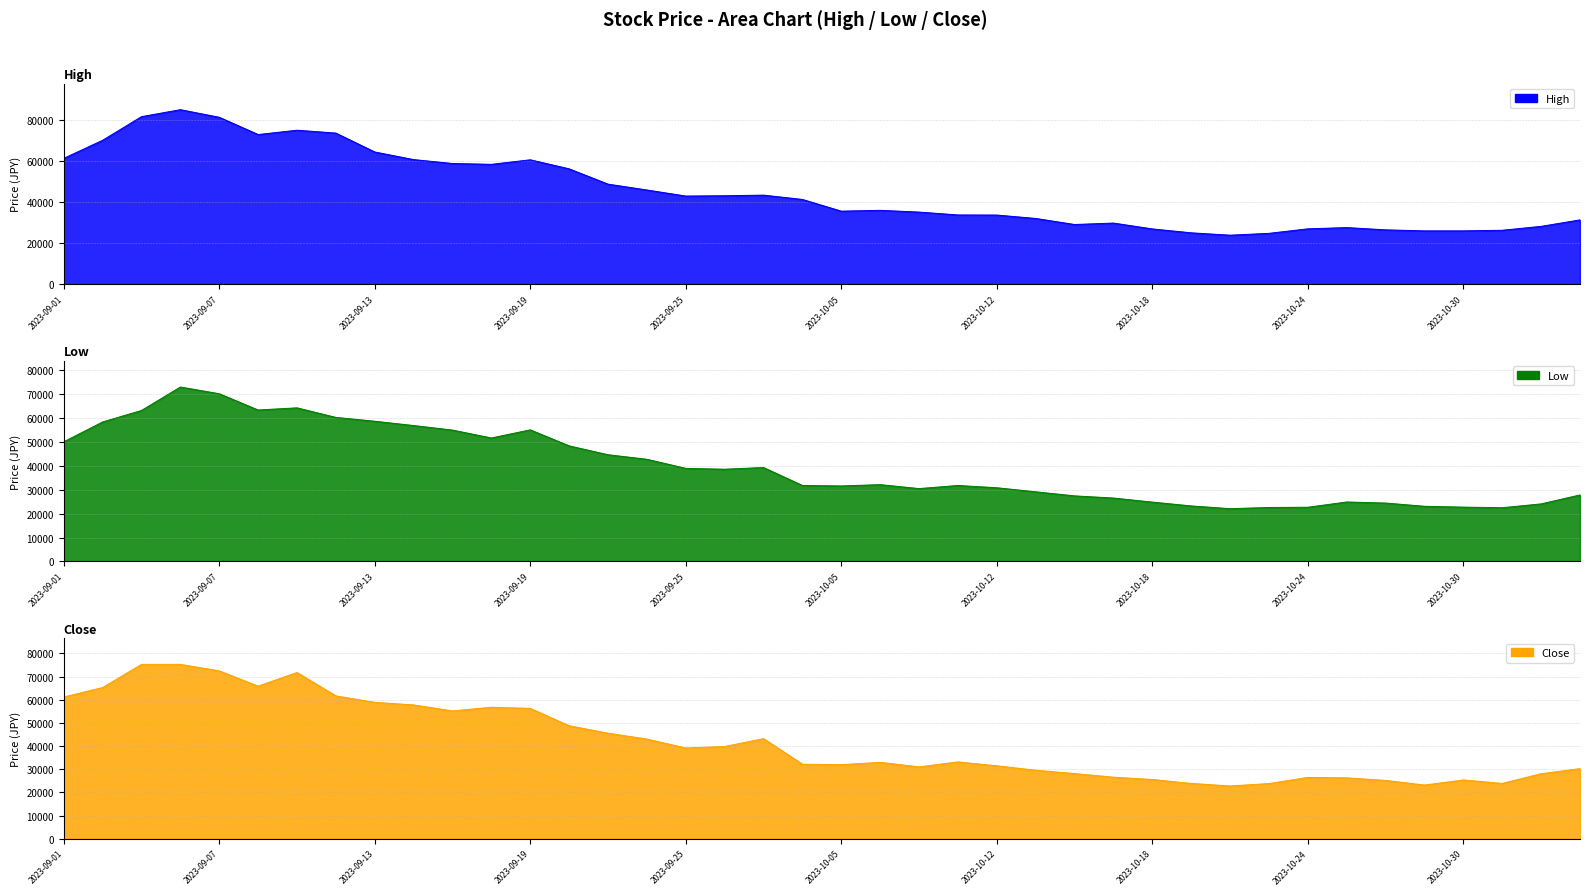

Reading left to right, list all the values displayed in this chart.

High: 61200	70000	81500	84900	81200	72800	74900	73500	64300	60600	58700	58300	60500	56100	48650	45800	42850	43000	43300	41200	35500	35900	35050	33650	33600	31950	29000	29700	26850	24950	23800	24700	26900	27500	26400	25900	25900	26200	28100	31250
Low: 50000	58300	63100	72900	70100	63300	64200	60200	58600	56800	54900	51600	55000	48300	44600	42700	38900	38550	39250	31750	31550	32100	30450	31750	30800	29100	27400	26500	24800	23200	22050	22550	22650	24850	24400	23050	22700	22450	24050	27800
Close: 61200	65300	75300	75300	72500	65900	71800	61700	58900	57800	55200	56800	56300	48800	45600	43050	39200	39850	43250	32200	32000	33000	31050	33200	31500	29600	28150	26600	25600	23900	22800	23850	26500	26300	25200	23200	25400	23900	28100	30300